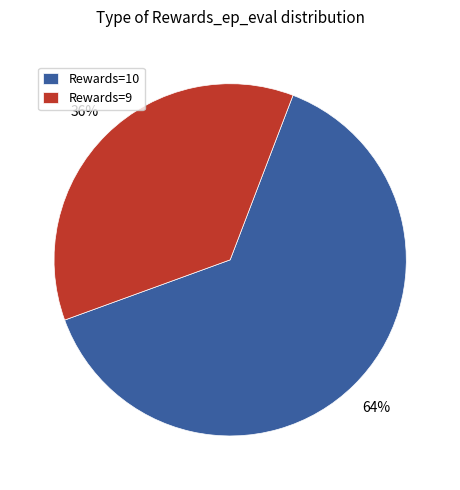

Rank the categories by value from lowest to highest.

Rewards=9, Rewards=10